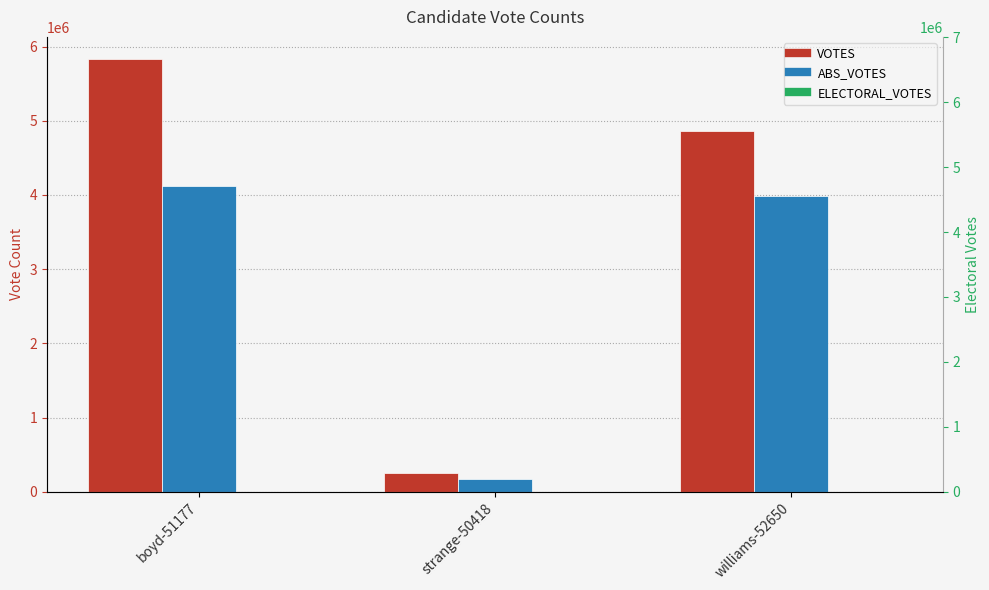

At which label does ELECTORAL_VOTES reach its peak?

boyd-51177